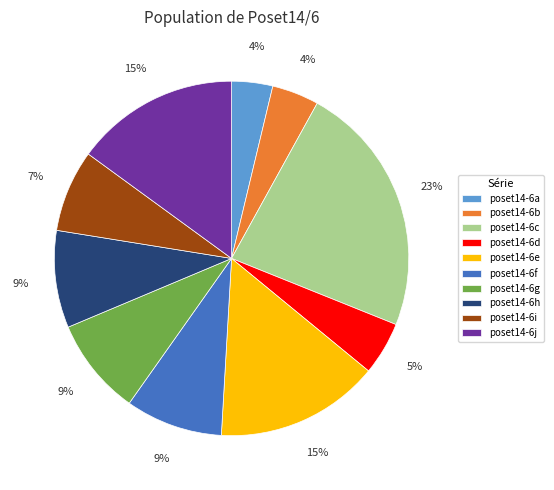

Combined, do poset14-6f and poset14-6d account for over 50%?

No